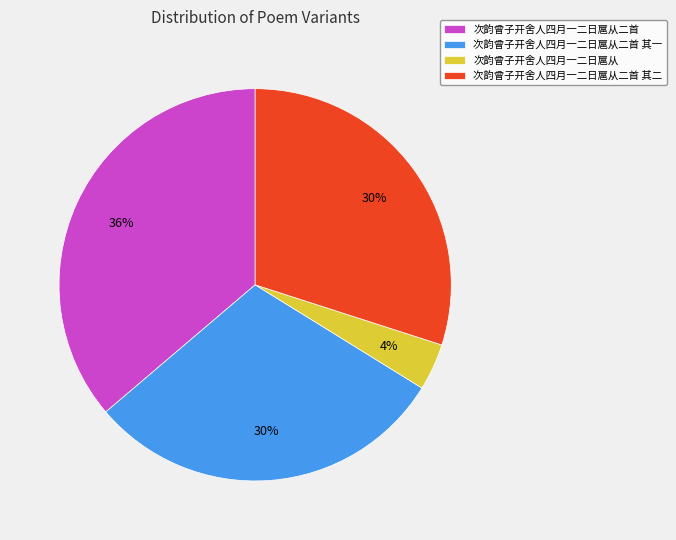

Combined, do 次韵曾子开舍人四月一二日扈从二首 其一 and 次韵曾子开舍人四月一二日扈从二首 account for over 50%?

Yes